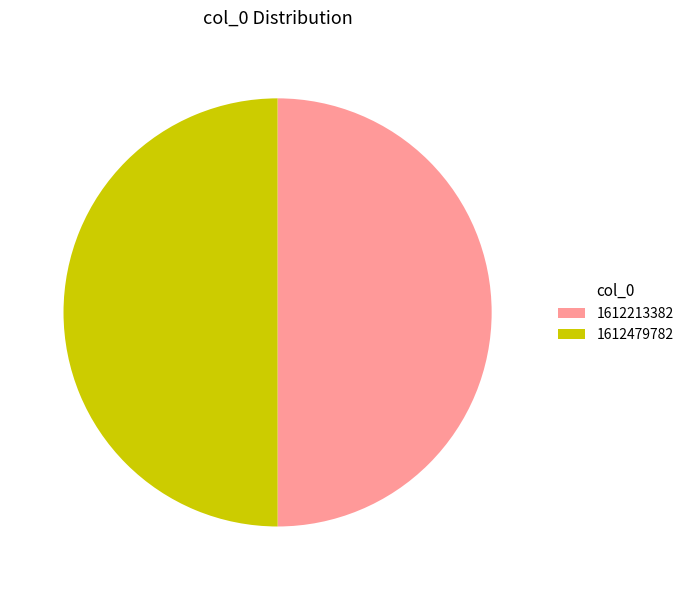

Combined, do 1612479782 and 1612213382 account for over 50%?

Yes